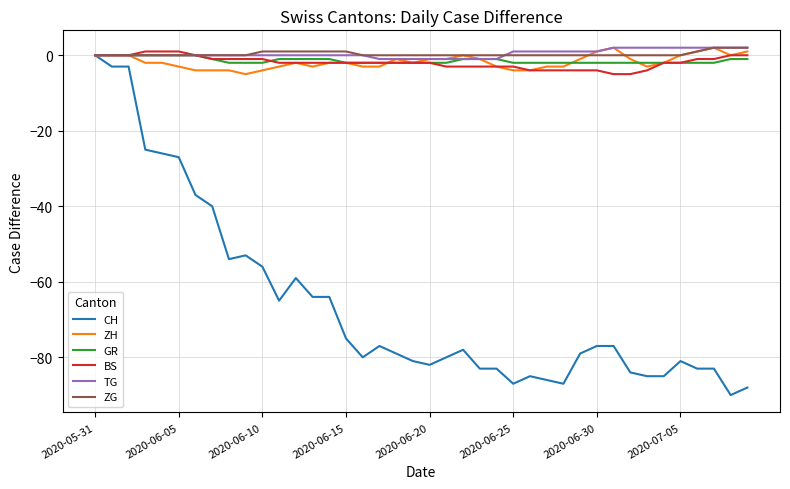

Does the chart have visible grid lines?

Yes